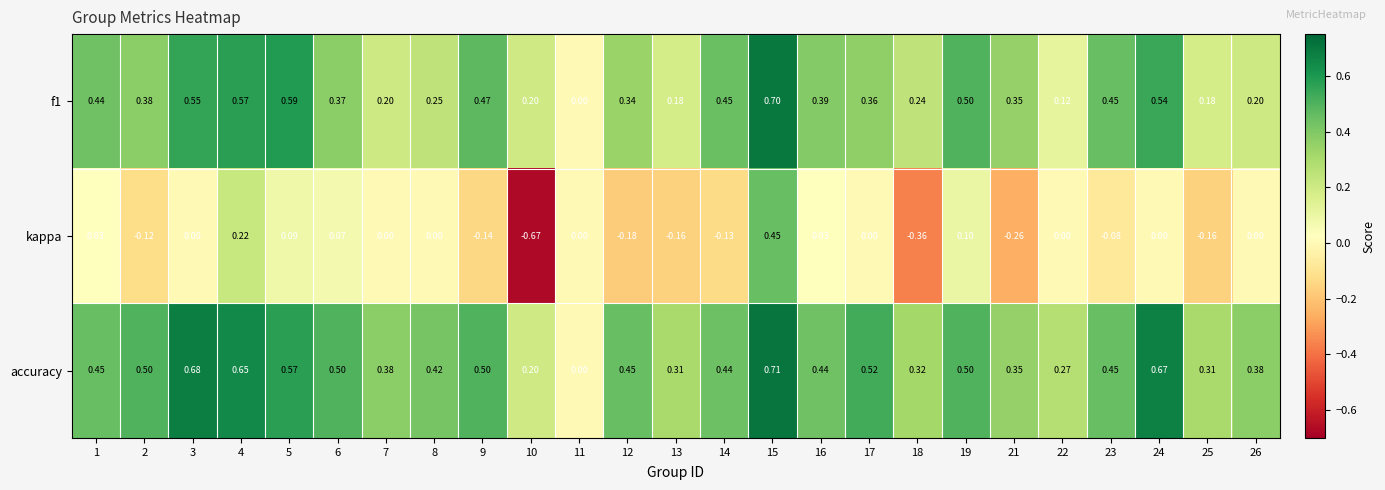

How many distinct data groups are displayed?

3